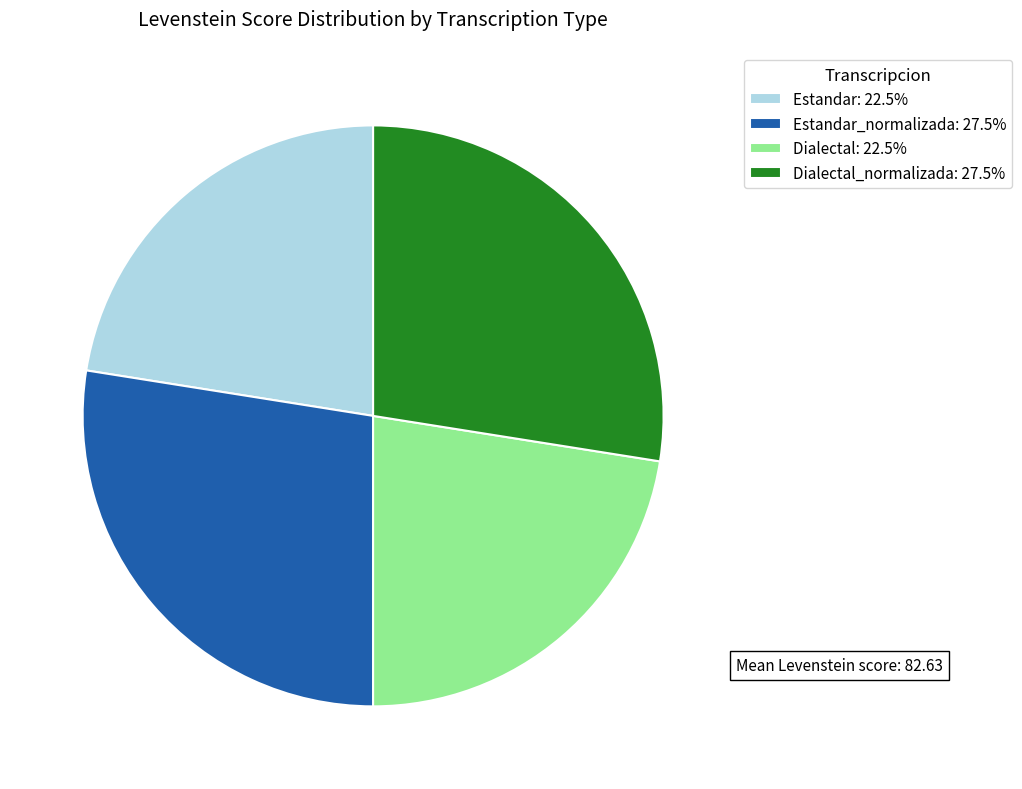

What is the ratio of the value at Dialectal: 22.5% to the value at Estandar: 22.5%?

1.0